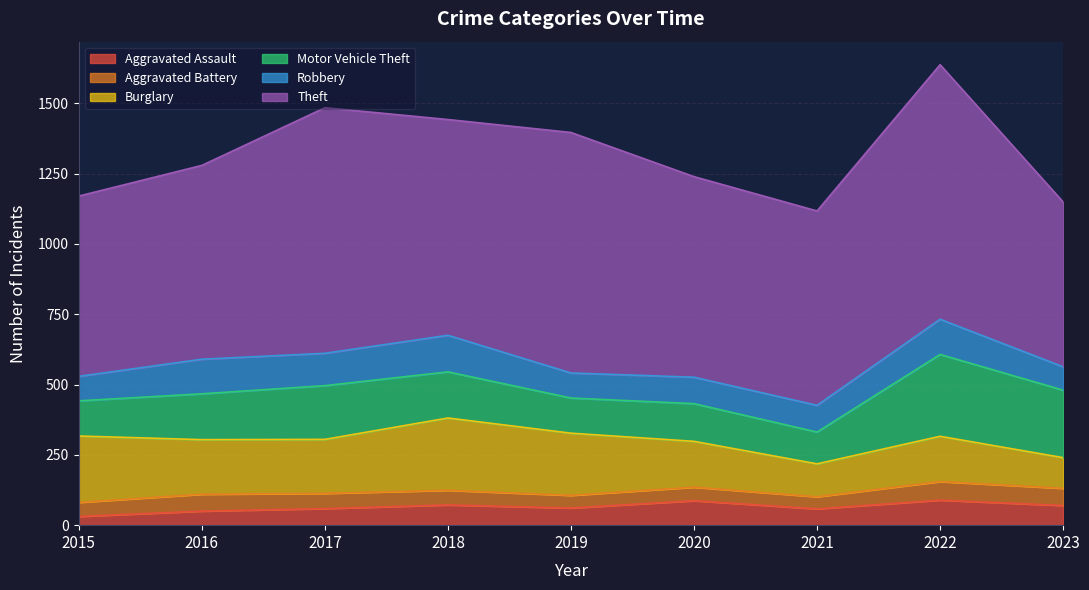

What are all the series names shown in the legend?

Aggravated Assault, Aggravated Battery, Burglary, Motor Vehicle Theft, Robbery, Theft